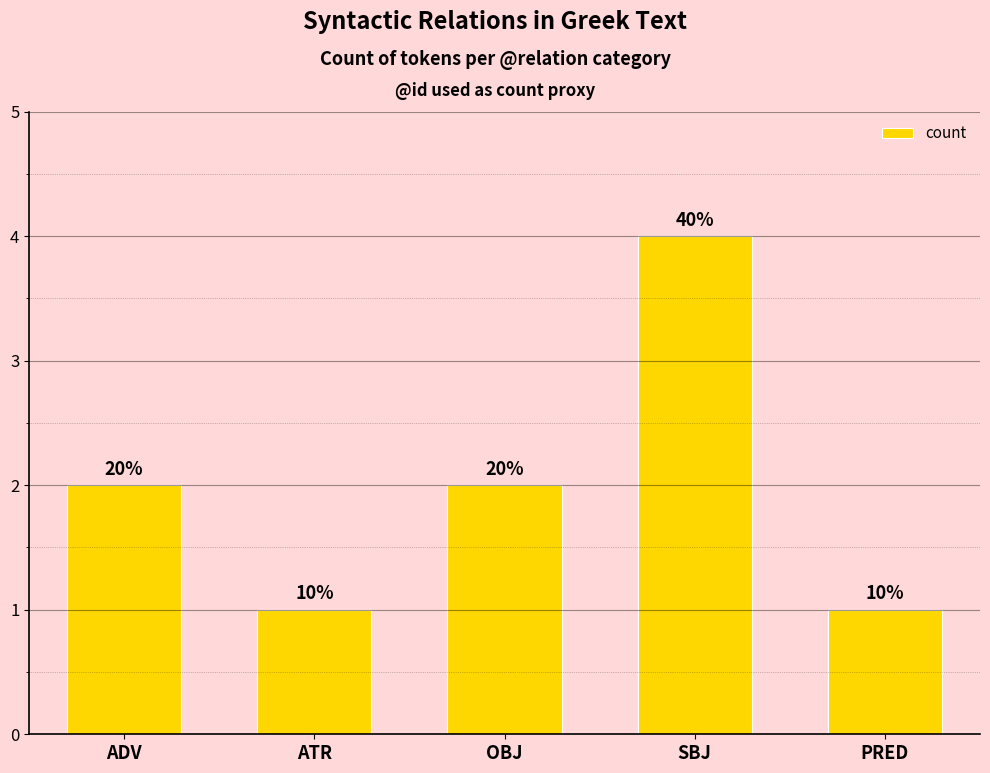

How many bars are there in total?

5